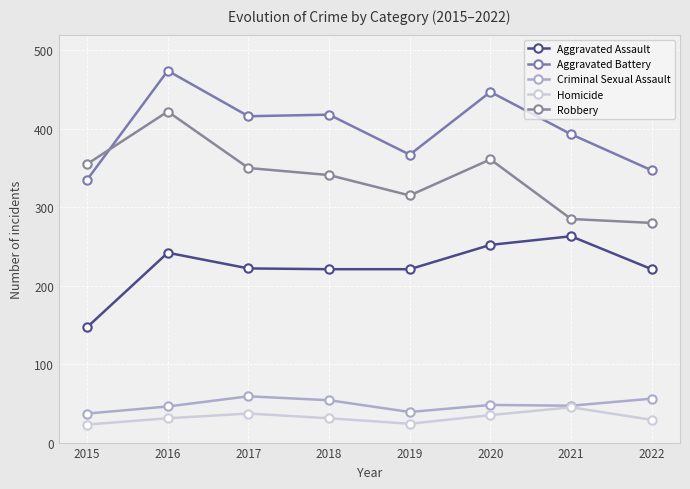

What is the average value of the Robbery series?

339